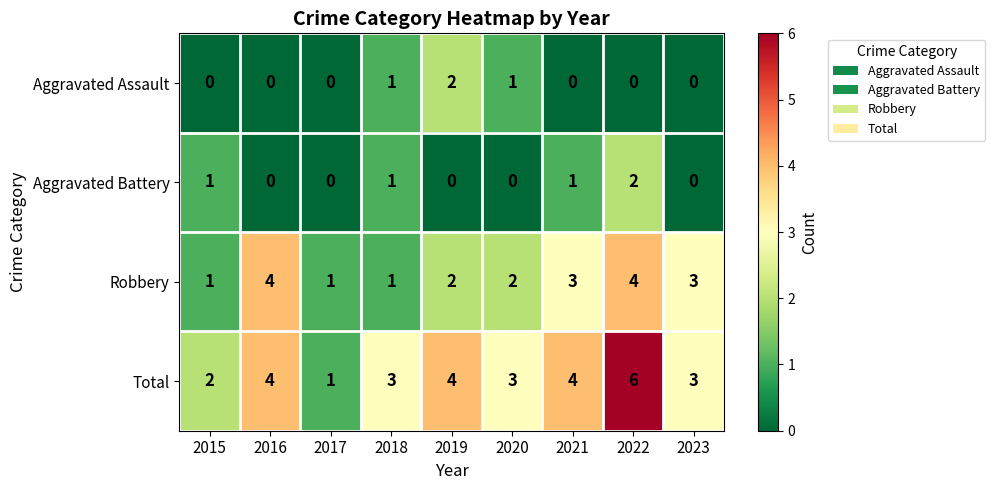

The Robbery series shows 2 at 2020. True or false?

True